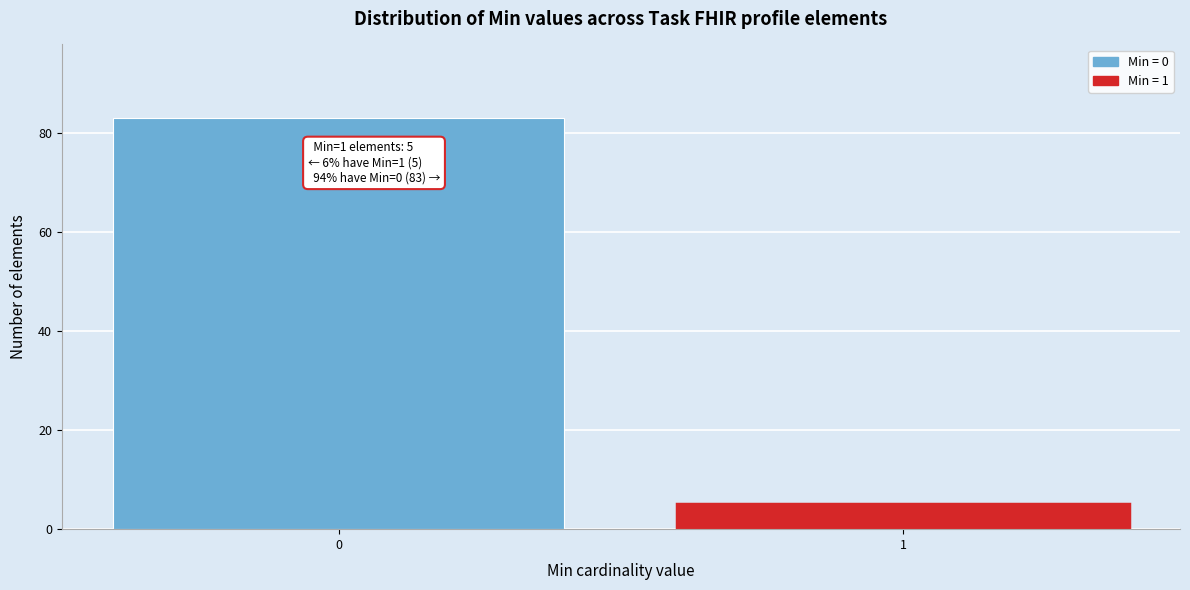

Reading left to right, what are all the values shown in this chart?

0=83	1=5